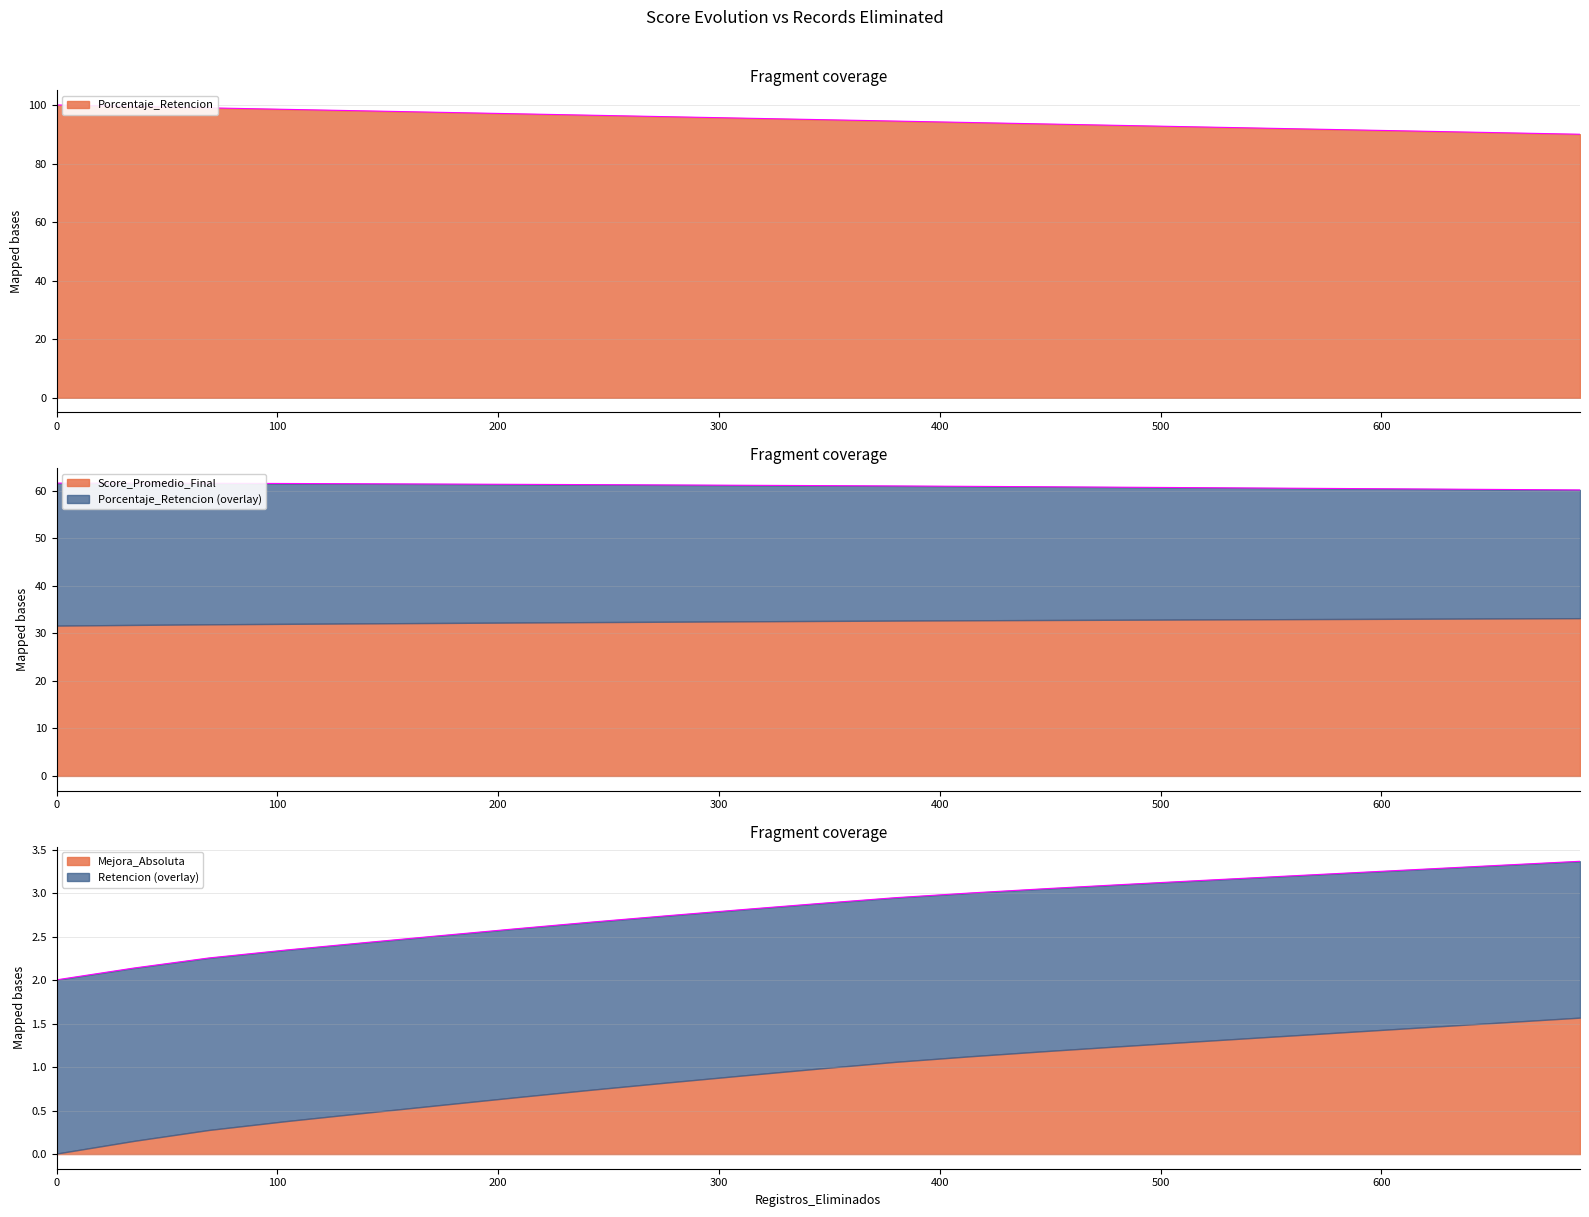

True or false: Porcentaje_Retencion has more than 0 interior local peaks.

False